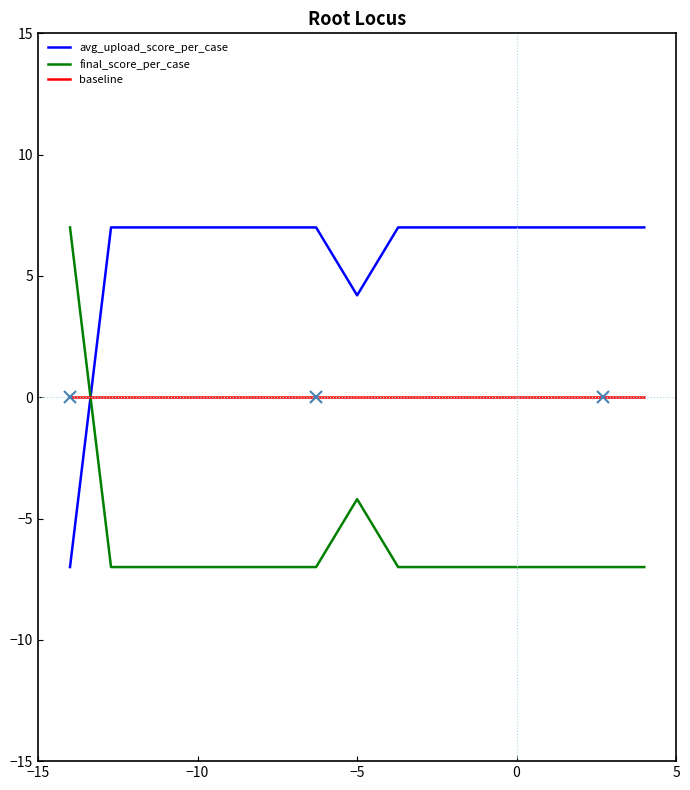

What is the greatest value displayed?

7.0